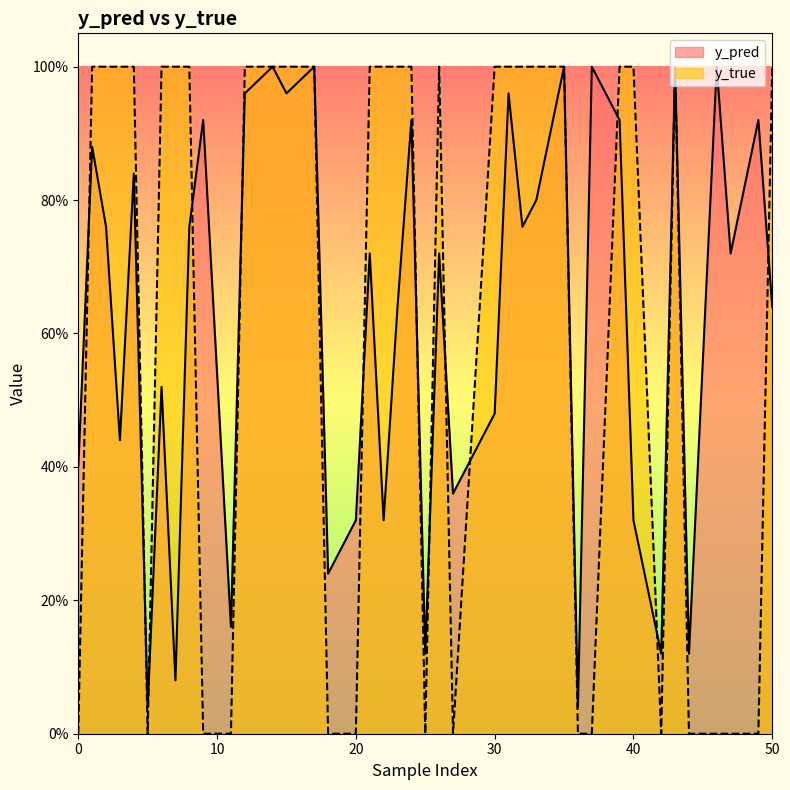

How many interior local peaks does the y_true series have?

5